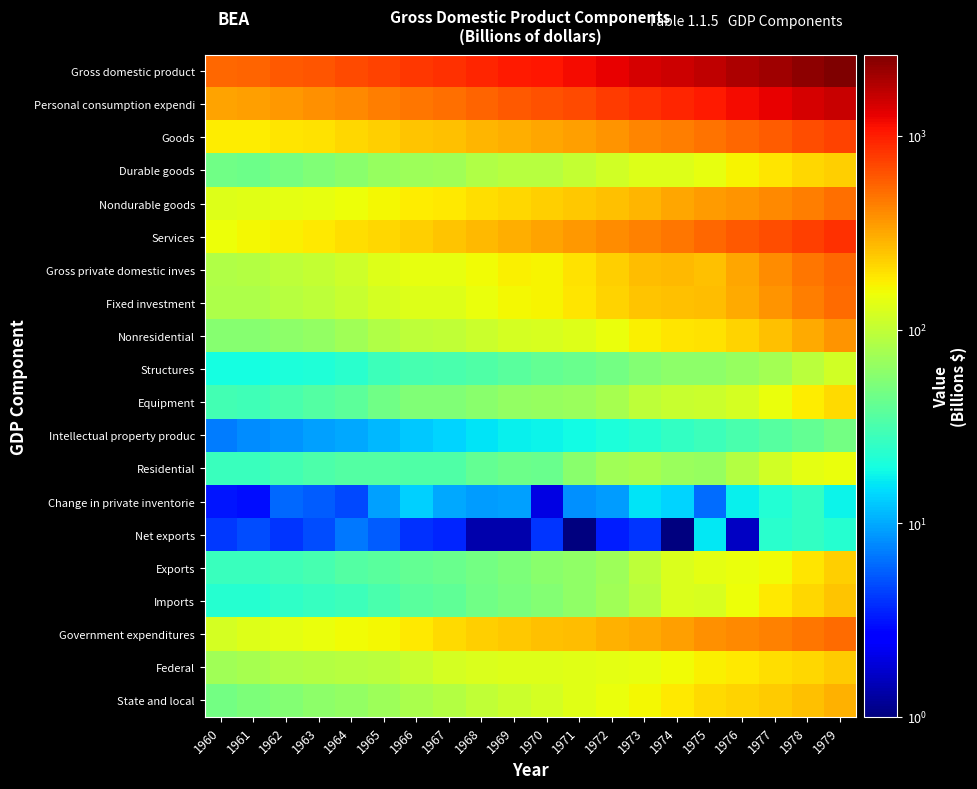

Reading left to right, list all the values displayed in this chart.

Gross domestic product: 1960=543.3	1961=563.3	1962=605.1	1963=638.6	1964=685.8	1965=743.7	1966=815.0	1967=861.7	1968=942.5	1969=1019.9	1970=1075.9	1971=1167.8	1972=1282.4	1973=1428.5	1974=1548.8	1975=1688.9	1976=1877.6	1977=2086.0	1978=2356.6	1979=2632.1
Personal consumption expendi: 1960=331.6	1961=342.0	1962=363.1	1963=382.5	1964=411.2	1965=443.6	1966=480.6	1967=507.4	1968=557.4	1969=604.5	1970=647.7	1971=701.0	1972=769.4	1973=851.1	1974=932.0	1975=1032.8	1976=1150.2	1977=1276.7	1978=1426.2	1979=1589.5
Goods: 1960=177.0	1961=178.8	1962=189.0	1963=198.2	1964=212.3	1965=229.7	1966=249.6	1967=259.0	1968=284.6	1969=304.7	1970=318.8	1971=342.1	1972=373.8	1973=416.6	1974=451.5	1975=491.3	1976=546.3	1977=600.4	1978=663.6	1979=737.9
Durable goods: 1960=45.6	1961=44.2	1962=49.5	1963=54.2	1964=59.6	1965=66.4	1966=71.7	1967=74.0	1968=84.8	1969=90.5	1970=90.0	1971=102.4	1972=116.4	1973=130.5	1974=130.2	1975=142.2	1976=168.6	1977=192.0	1978=213.3	1979=226.3
Nondurable goods: 1960=131.4	1961=134.6	1962=139.5	1963=143.9	1964=152.7	1965=163.3	1966=177.9	1967=185.0	1968=199.8	1969=214.2	1970=228.8	1971=239.7	1972=257.4	1973=286.1	1974=321.4	1975=349.2	1976=377.7	1977=408.4	1978=450.2	1979=511.6
Services: 1960=154.6	1961=163.2	1962=174.1	1963=184.3	1964=198.9	1965=213.9	1966=231.0	1967=248.4	1968=272.8	1969=299.8	1970=328.9	1971=358.9	1972=395.6	1973=434.5	1974=480.5	1975=541.4	1976=603.9	1977=676.3	1978=762.6	1979=851.6
Gross private domestic inves: 1960=86.5	1961=86.6	1962=97.0	1963=103.3	1964=112.2	1965=129.6	1966=144.2	1967=142.7	1968=156.9	1969=173.6	1970=170.1	1971=196.8	1972=228.1	1973=266.9	1974=274.5	1975=257.3	1976=323.2	1977=396.6	1978=478.4	1979=539.7
Fixed investment: 1960=83.2	1961=83.6	1962=90.9	1963=97.7	1964=107.3	1965=120.4	1966=130.6	1967=132.8	1968=147.9	1969=164.4	1970=168.0	1971=188.6	1972=219.0	1973=251.1	1974=260.5	1975=263.5	1976=306.1	1977=374.3	1978=452.6	1979=521.7
Nonresidential: 1960=56.4	1961=56.6	1962=61.2	1963=64.8	1964=72.2	1965=85.2	1966=97.2	1967=99.2	1968=107.7	1969=120.0	1970=124.6	1971=130.4	1972=146.6	1973=172.7	1974=191.1	1975=196.8	1976=219.3	1977=259.1	1978=314.6	1979=373.8
Structures: 1960=19.6	1961=19.7	1962=20.8	1963=21.2	1964=23.7	1965=28.3	1966=31.3	1967=31.5	1968=33.6	1969=37.7	1970=40.3	1971=42.7	1972=47.2	1973=55.0	1974=61.2	1975=61.4	1976=65.9	1977=74.6	1978=93.6	1979=117.7
Equipment: 1960=29.7	1961=28.9	1962=32.1	1963=34.4	1964=38.7	1965=45.8	1966=53.0	1967=53.7	1968=58.5	1969=65.2	1970=66.4	1971=69.1	1972=78.9	1973=95.1	1974=104.3	1975=107.6	1976=121.2	1977=148.7	1978=180.6	1979=208.1
Intellectual property produc: 1960=7.1	1961=8.0	1962=8.4	1963=9.2	1964=9.8	1965=11.1	1966=12.8	1967=14.0	1968=15.6	1969=17.2	1970=17.9	1971=18.7	1972=20.6	1973=22.7	1974=25.5	1975=27.8	1976=32.2	1977=35.8	1978=40.4	1979=48.1
Residential: 1960=26.9	1961=27.0	1962=29.6	1963=32.9	1964=35.1	1965=35.2	1966=33.4	1967=33.6	1968=40.2	1969=44.4	1970=43.4	1971=58.2	1972=72.4	1973=78.3	1974=69.5	1975=66.7	1976=86.8	1977=115.2	1978=138.0	1979=147.8
Change in private inventorie: 1960=3.2	1961=3.0	1962=6.1	1963=5.6	1964=4.8	1965=9.2	1966=13.6	1967=9.9	1968=9.1	1969=9.2	1970=2.0	1971=8.3	1972=9.1	1973=15.9	1974=14.0	1975=6.3	1976=17.1	1977=22.3	1978=25.8	1979=18.0
Net exports: 1960=4.2	1961=4.9	1962=4.1	1963=4.9	1964=6.9	1965=5.6	1966=3.9	1967=3.6	1968=1.4	1969=1.4	1970=4.0	1971=1.0	1972=3.4	1973=4.1	1974=1.0	1975=16.0	1976=1.6	1977=23.1	1978=25.4	1979=22.5
Exports: 1960=27.0	1961=27.6	1962=29.1	1963=31.1	1964=35.0	1965=37.1	1966=40.9	1967=43.5	1968=47.9	1969=51.9	1970=59.7	1971=63.0	1972=70.8	1973=95.3	1974=126.7	1975=138.7	1976=149.5	1977=159.4	1978=186.9	1979=230.1
Imports: 1960=22.8	1961=22.7	1962=25.0	1963=26.1	1964=28.1	1965=31.5	1966=37.1	1967=39.9	1968=46.6	1969=50.5	1970=55.8	1971=62.3	1972=74.2	1973=91.2	1974=127.5	1975=122.7	1976=151.1	1977=182.4	1978=212.3	1979=252.7
Government expenditures: 1960=121.0	1961=129.8	1962=140.9	1963=147.9	1964=155.5	1965=164.9	1966=186.4	1967=208.1	1968=226.8	1969=240.4	1970=254.2	1971=269.3	1972=288.2	1973=306.4	1974=343.1	1975=382.9	1976=405.8	1977=435.8	1978=477.4	1979=525.5
Federal: 1960=72.8	1961=77.4	1962=85.5	1963=87.8	1964=90.2	1965=93.1	1966=106.5	1967=120.0	1968=127.9	1969=131.1	1970=132.7	1971=134.4	1972=141.5	1973=145.6	1974=158.1	1975=172.8	1976=183.8	1977=198.8	1978=216.7	1979=237.7
State and local: 1960=48.2	1961=52.5	1962=55.4	1963=60.0	1964=65.3	1965=71.7	1966=79.8	1967=88.1	1968=98.8	1969=109.3	1970=121.4	1971=134.9	1972=146.7	1973=160.8	1974=185.0	1975=210.2	1976=222.1	1977=237.0	1978=260.7	1979=287.8